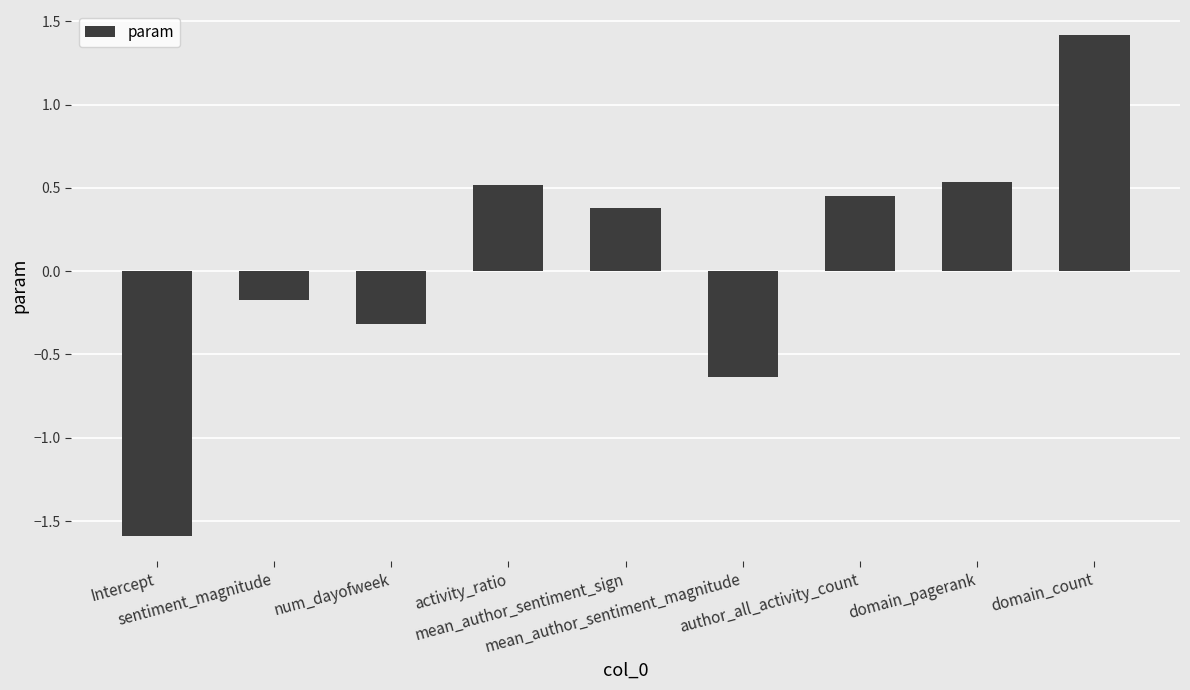

What is the minimum value shown in the chart?

-1.6